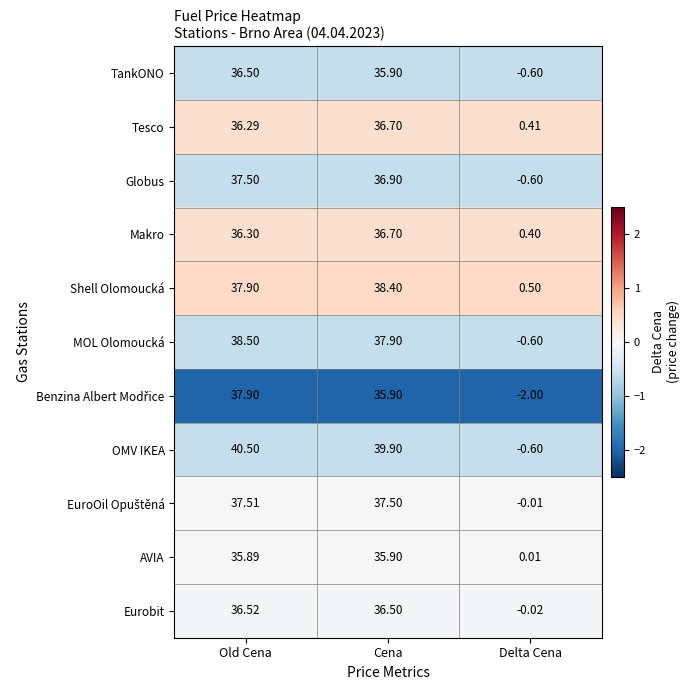

Is the value of Makro at Delta Cena greater than the value of Globus at Old Cena?

No